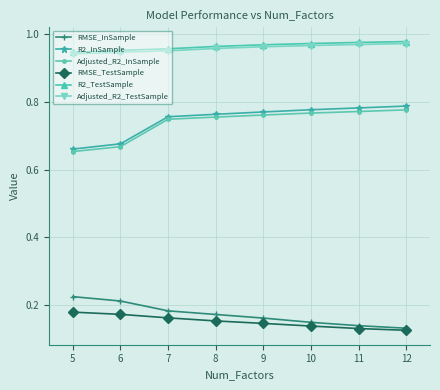

Count the R2_TestSample values in the range 0 to 1.

8